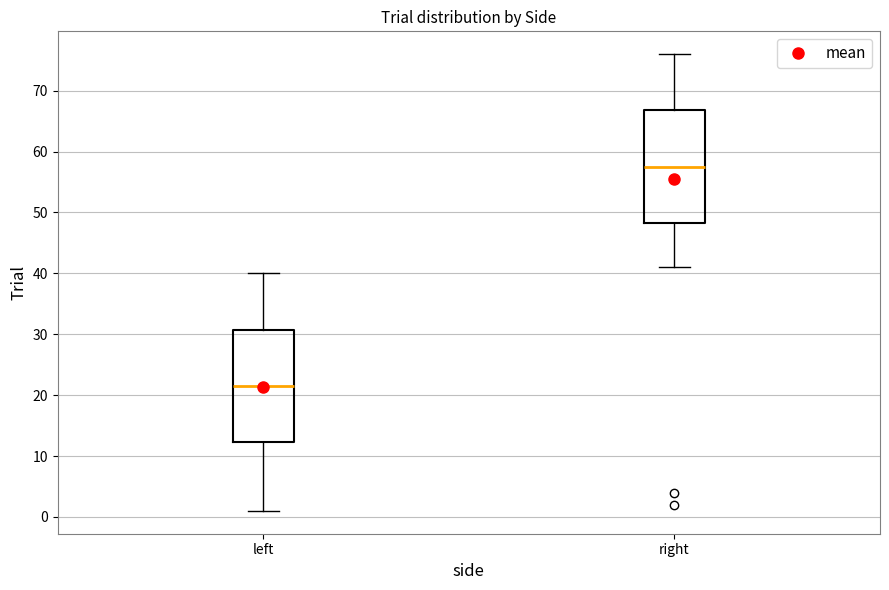

Reading left to right, transcribe this box plot: for each box, give where its median line is, the range the box spans, and where its two whiskers end, as read against the y-axis. The values are not printed on the chart, so give them approximately, as read against the axis.

left: median 22, box 12 to 31, whiskers 1 to 40
right: median 58, box 48 to 67, whiskers 41 to 76